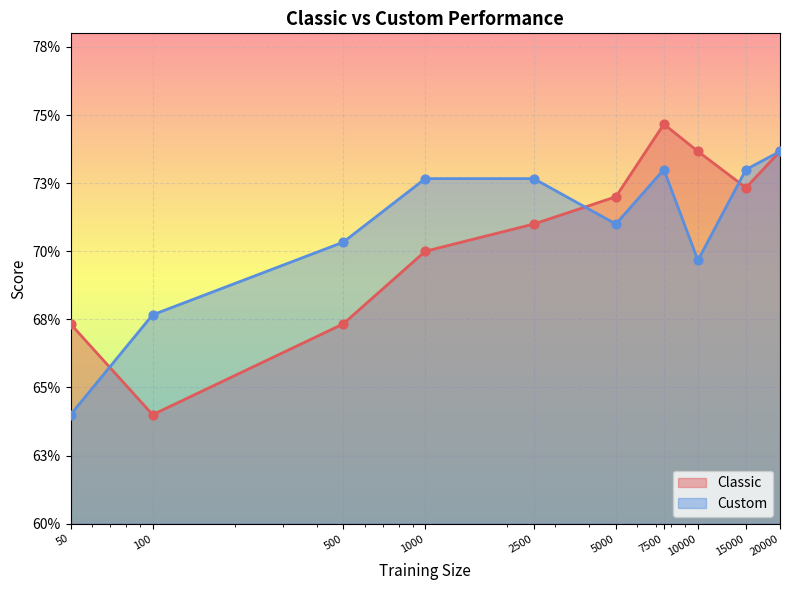

What is the total value across all series at 500?

1.4